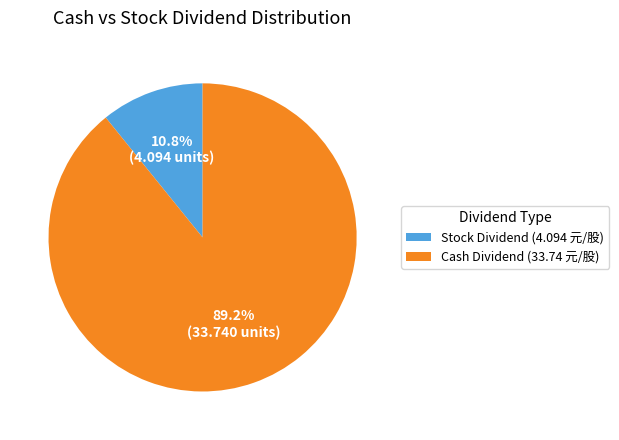

To the nearest percent, what is the average slice percentage?

50%